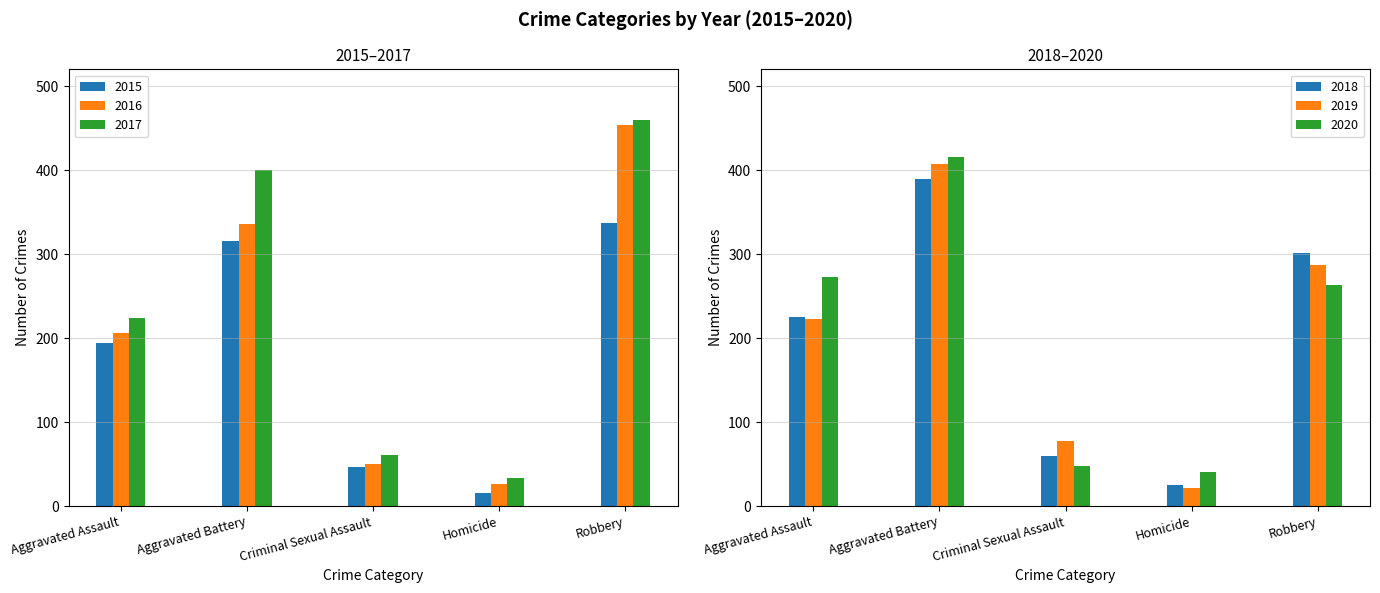

At how many categories does at least one series exceed 453?

1